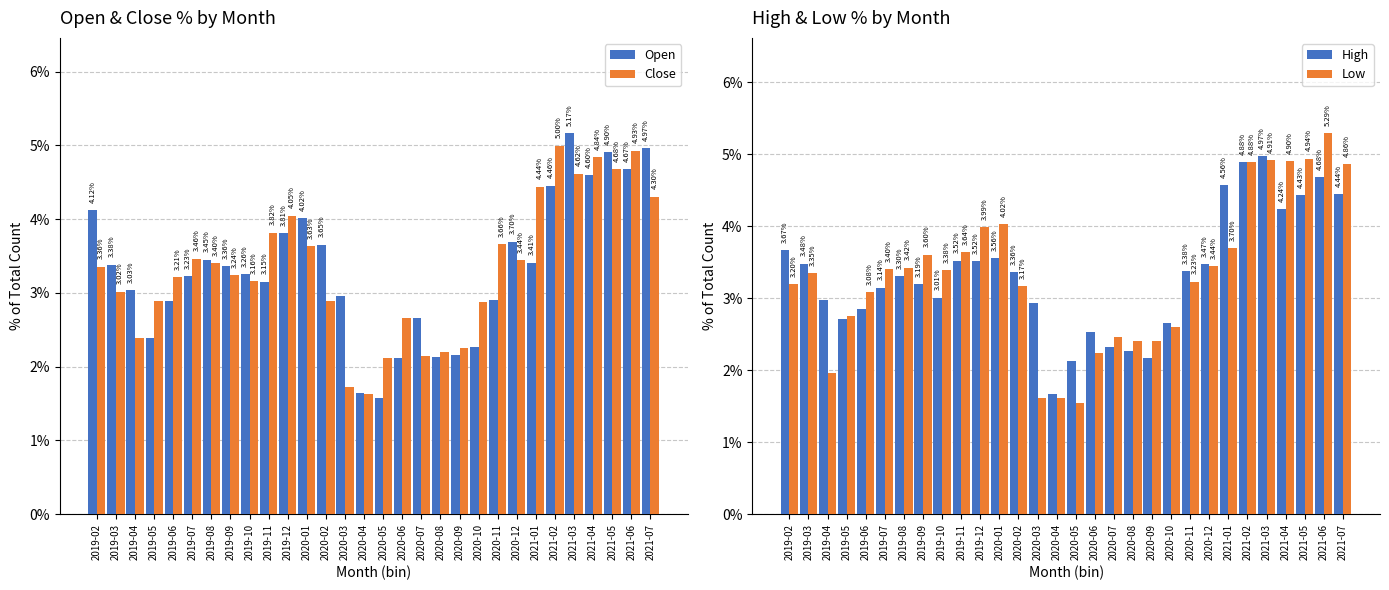

Between 2019-03 and 2020-01, which series saw the biggest shift?

Low